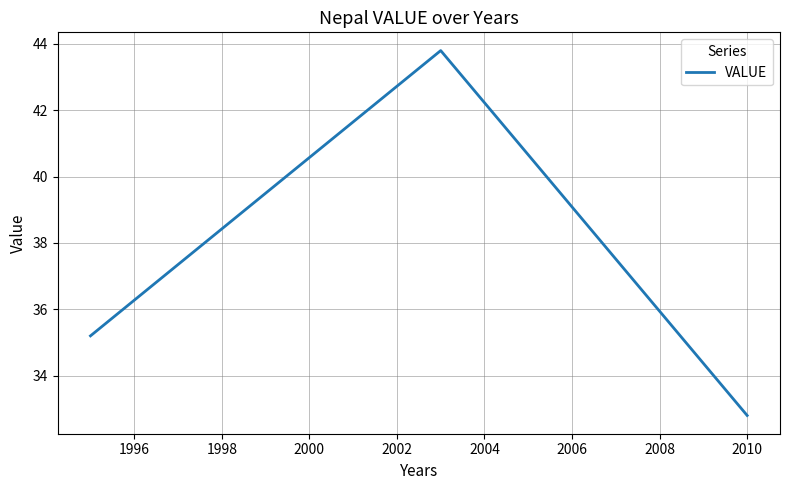

What is the difference between the maximum and minimum values?

11.0